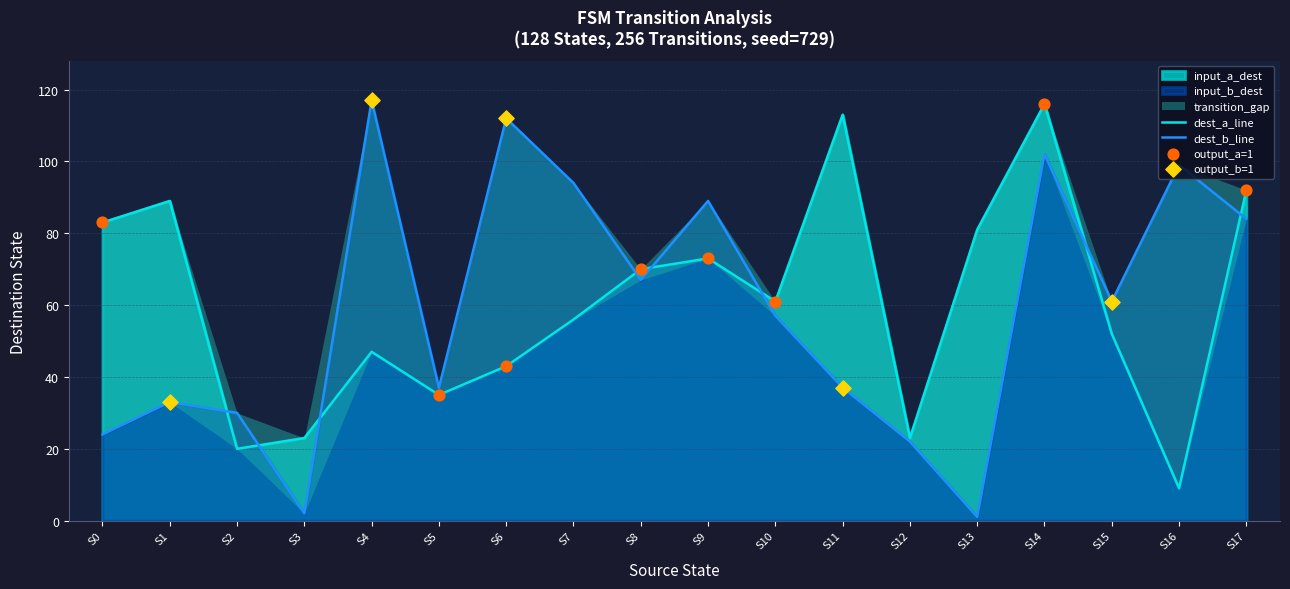

Which series has the widest spread of Y values?

input_b_dest